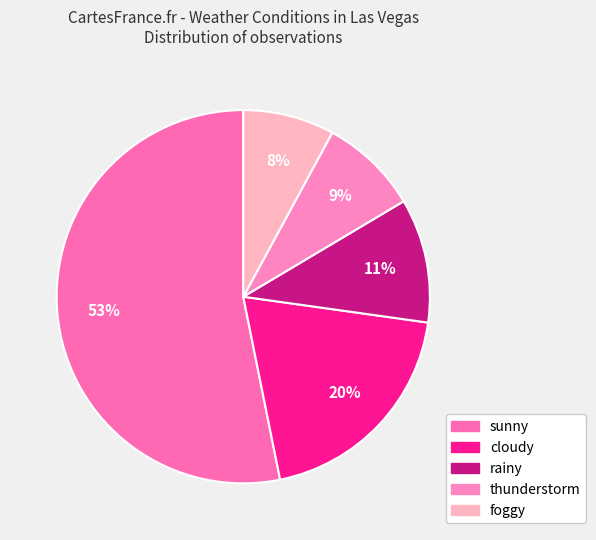

Does sunny account for over 50% of the chart?

Yes